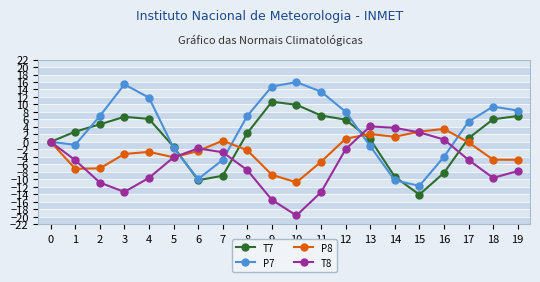

List the series in order of their peak value, lowest first.

P8, T8, T7, P7